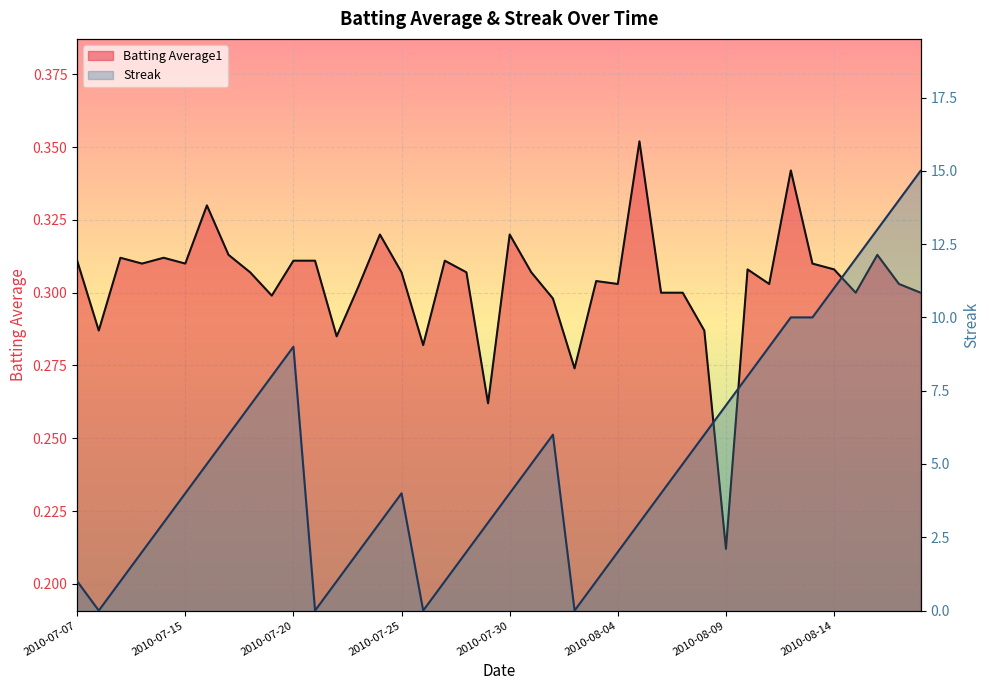

What is the difference between the highest and lowest values at 2010-07-08?

0.3